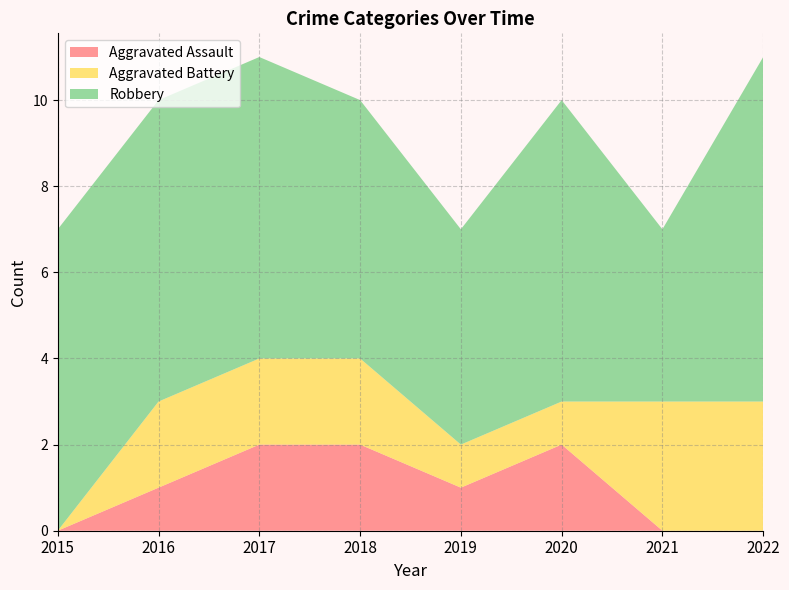

Reading left to right, extract all data points from this chart.

Aggravated Assault: 2015=0	2016=1	2017=2	2018=2	2019=1	2020=2	2021=0	2022=0
Aggravated Battery: 2015=0	2016=2	2017=2	2018=2	2019=1	2020=1	2021=3	2022=3
Robbery: 2015=7	2016=7	2017=7	2018=6	2019=5	2020=7	2021=4	2022=8